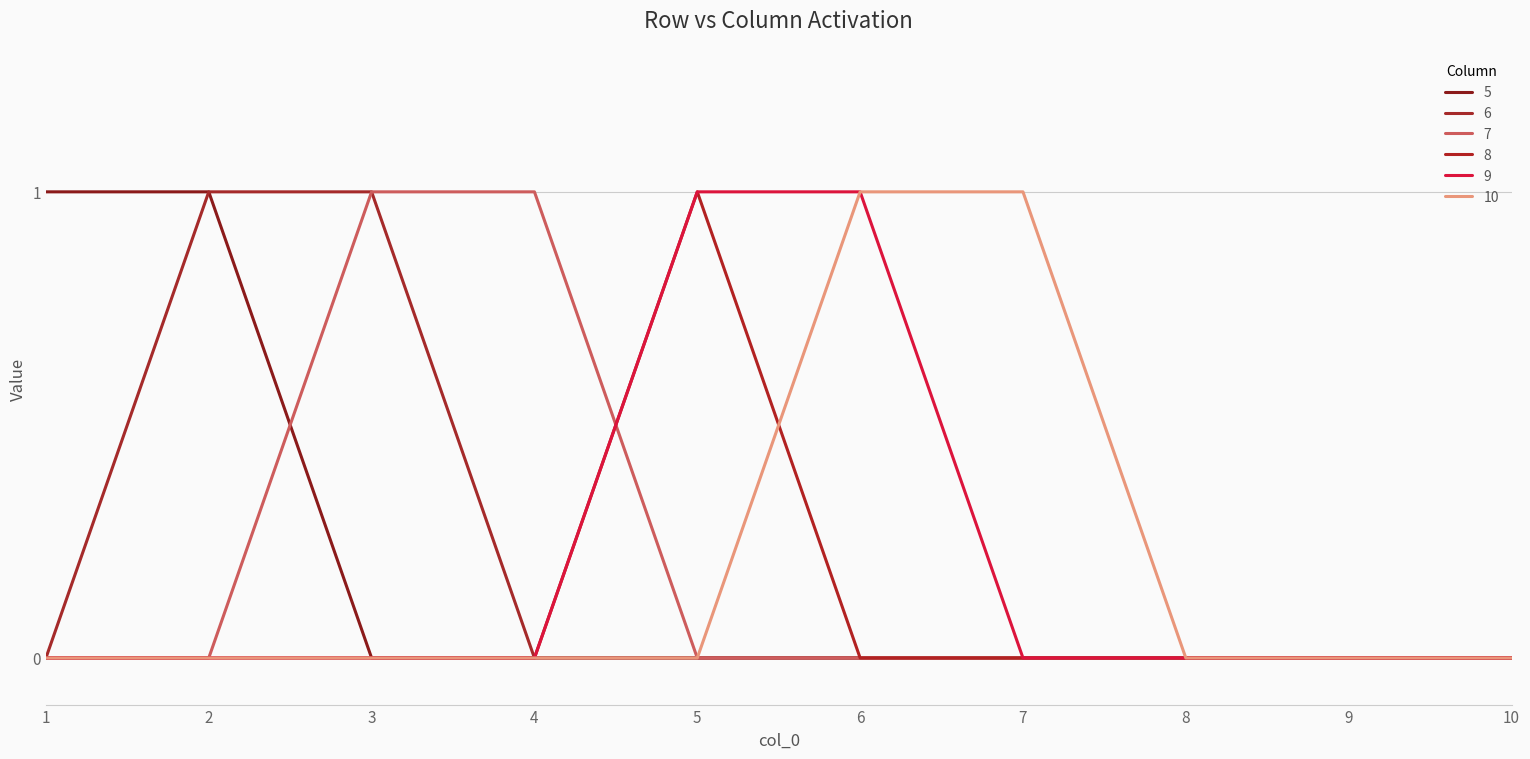

Does the chart display data point markers on the line(s)?

No